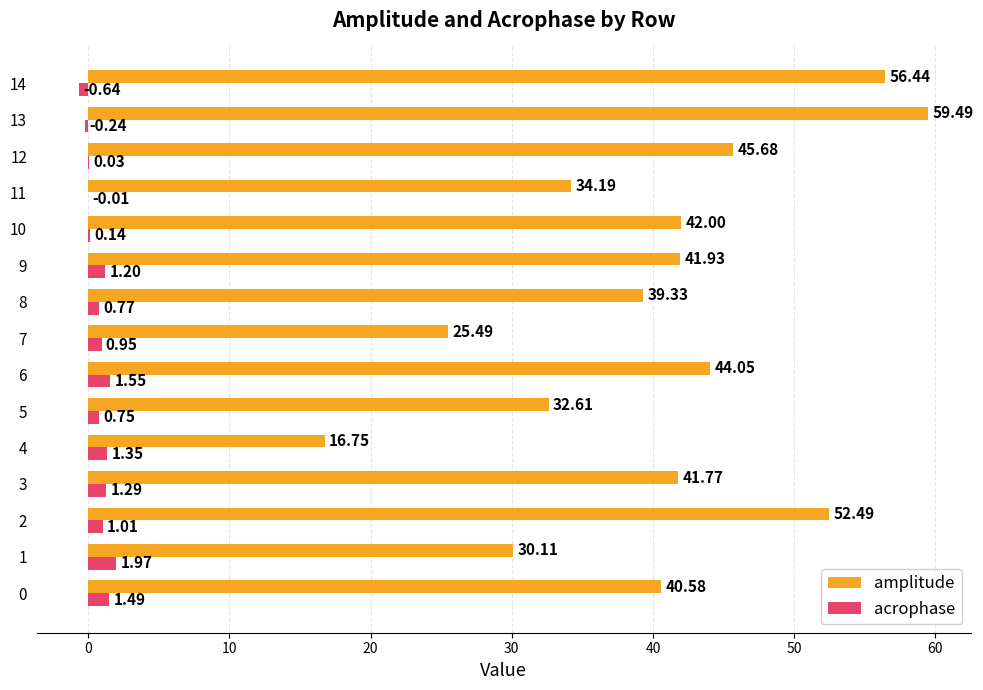

How many data points in amplitude are above 41?

8